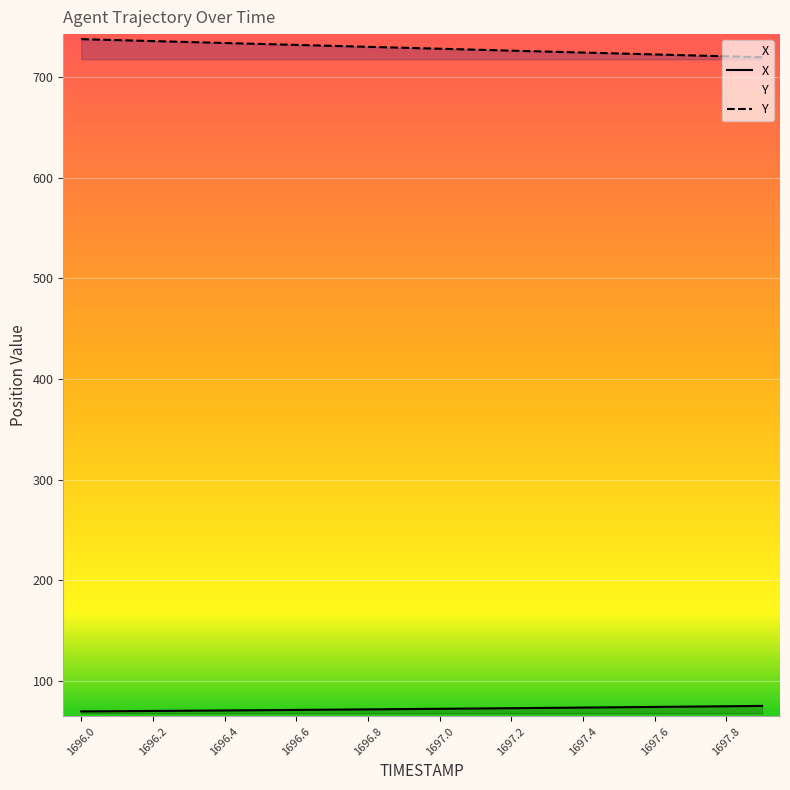

Which has a higher value, 1697.0 or 1696.6?

1697.0